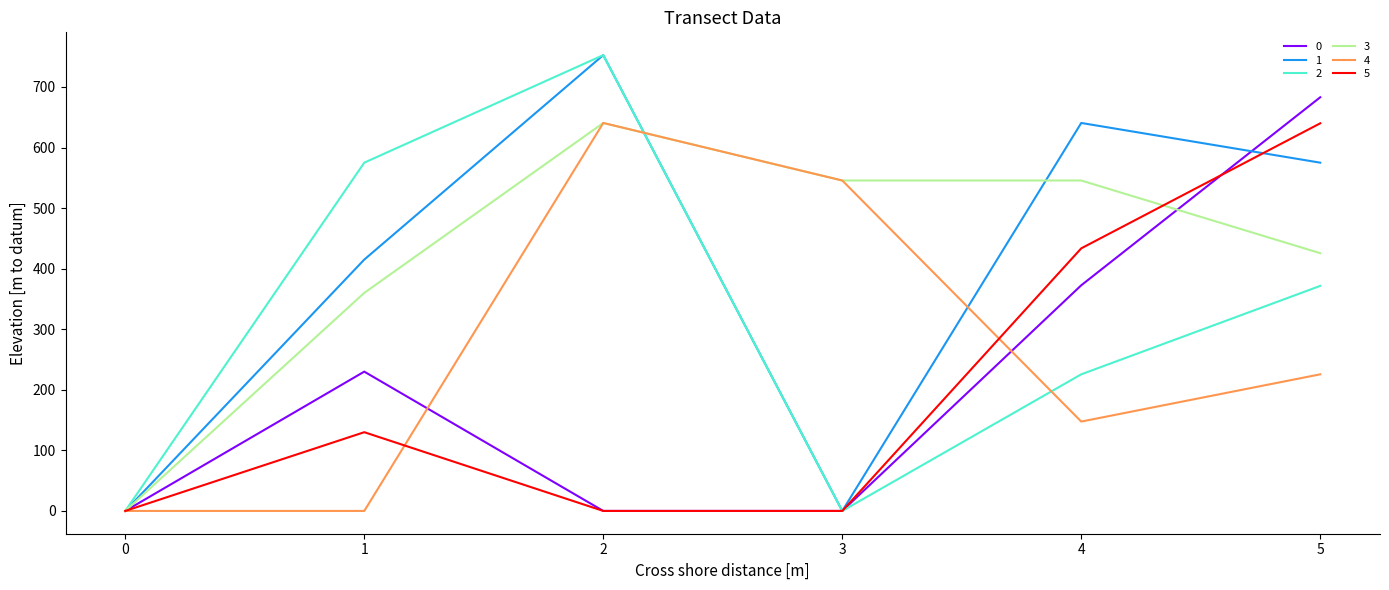

At how many categories does at least one series exceed 195?

5